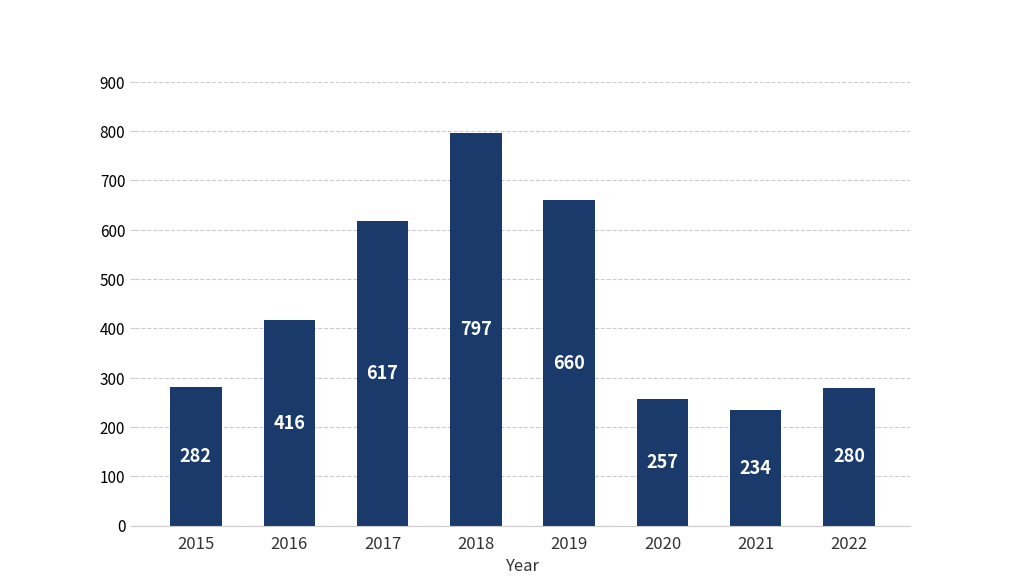

Does the chart contain any negative values?

No